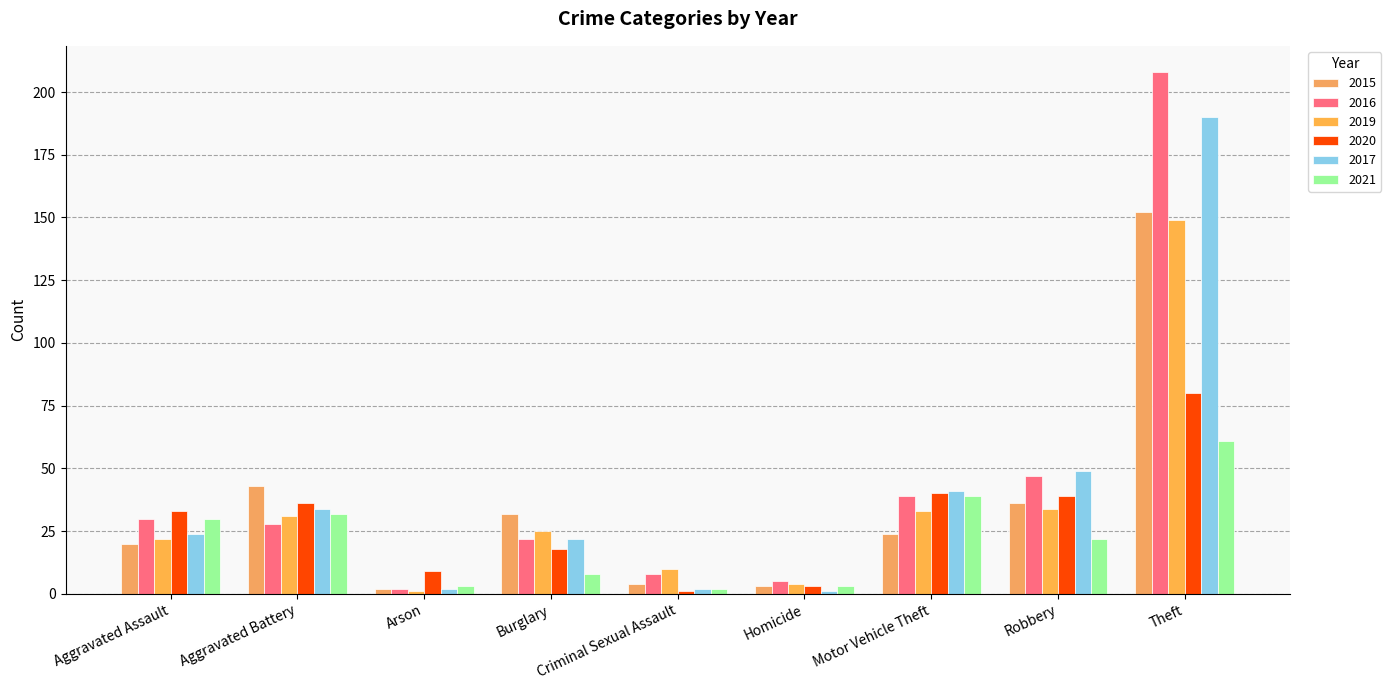

Which series has the largest range (max minus min)?

2016